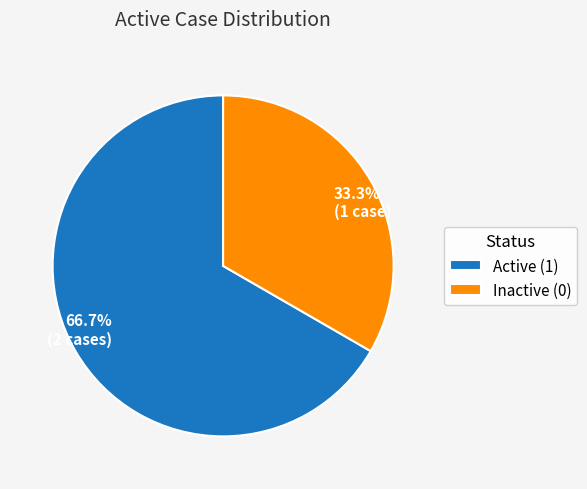

Approximately how many times larger is the value at 66.7% (2 cases) compared to 33.3% (1 case)?

2.0